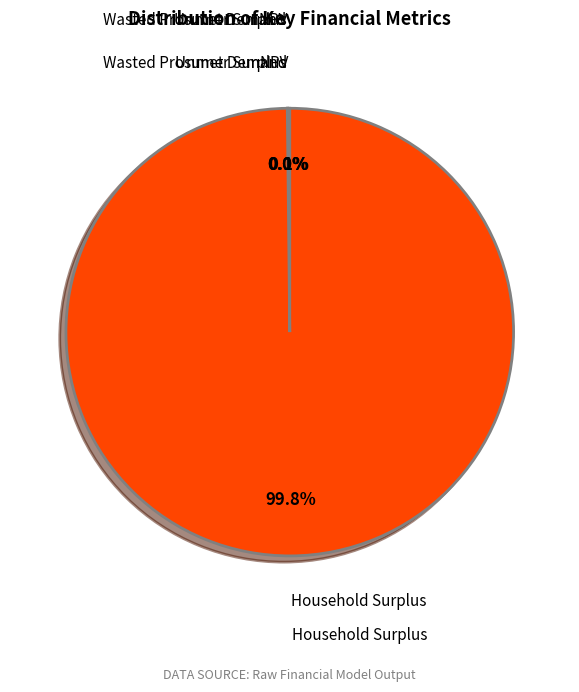

What is the largest slice in the pie chart?

Household Surplus